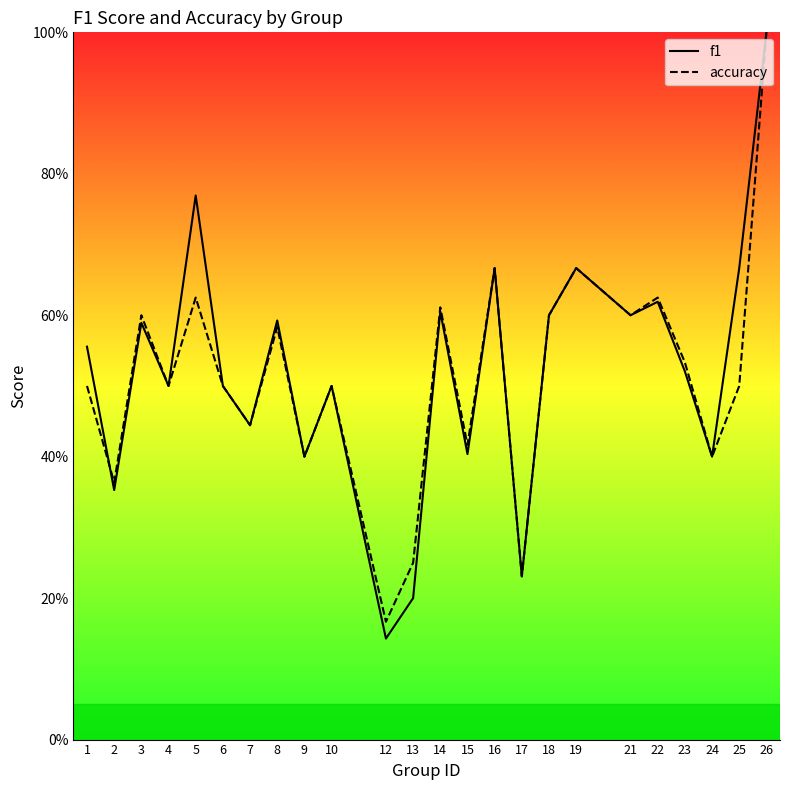

Which series has the largest total across all categories?

f1